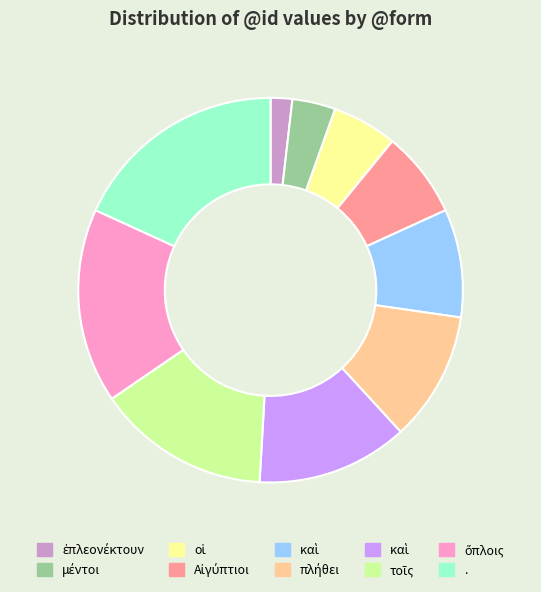

Is there a majority slice in this chart?

No